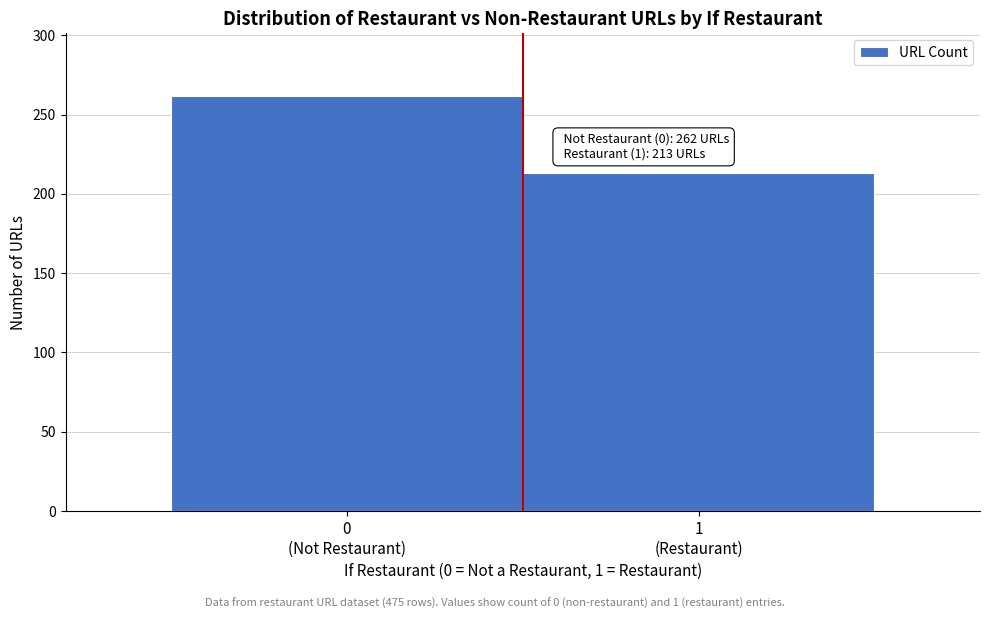

Reading left to right, extract all data points from this chart.

262	213